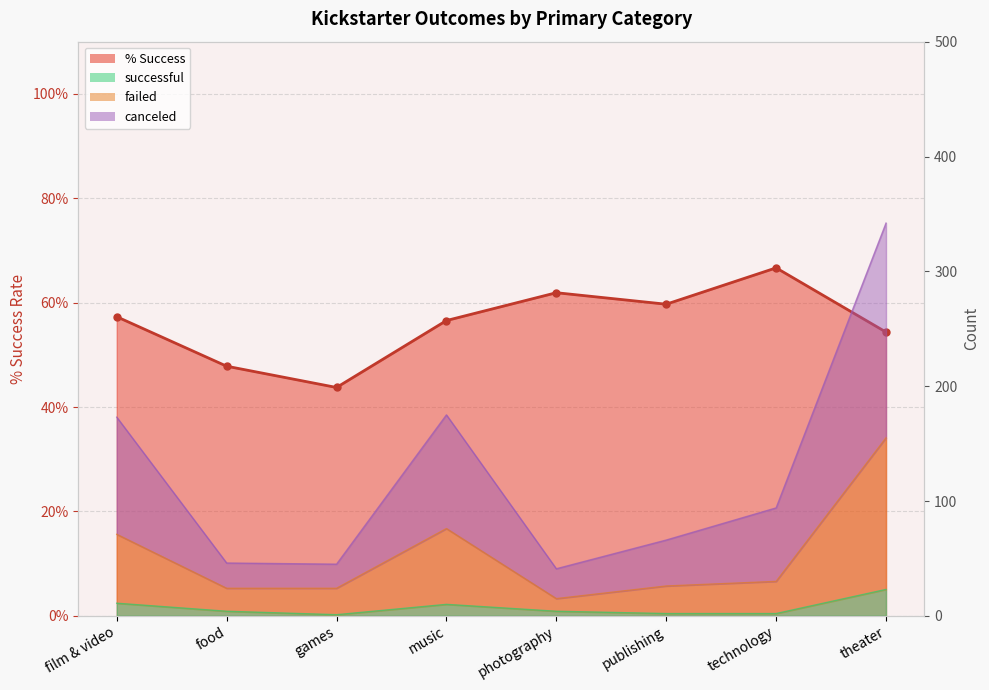

What position from the left is food?

2